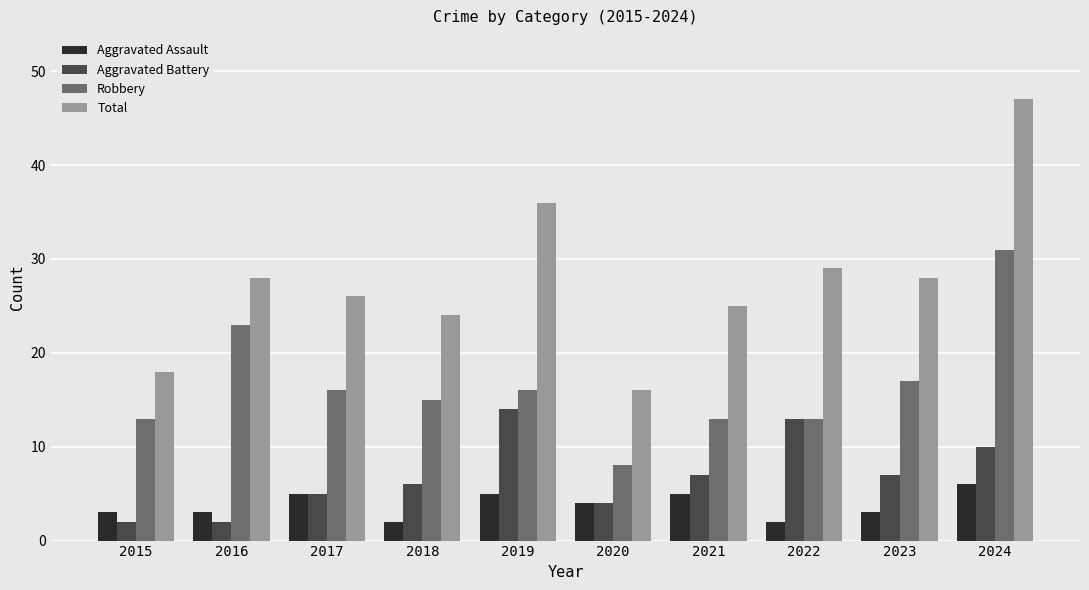

Reading left to right, extract all data points from this chart.

Aggravated Assault: 2015=3	2016=3	2017=5	2018=2	2019=5	2020=4	2021=5	2022=2	2023=3	2024=6
Aggravated Battery: 2015=2	2016=2	2017=5	2018=6	2019=14	2020=4	2021=7	2022=13	2023=7	2024=10
Robbery: 2015=13	2016=23	2017=16	2018=15	2019=16	2020=8	2021=13	2022=13	2023=17	2024=31
Total: 2015=18	2016=28	2017=26	2018=24	2019=36	2020=16	2021=25	2022=29	2023=28	2024=47